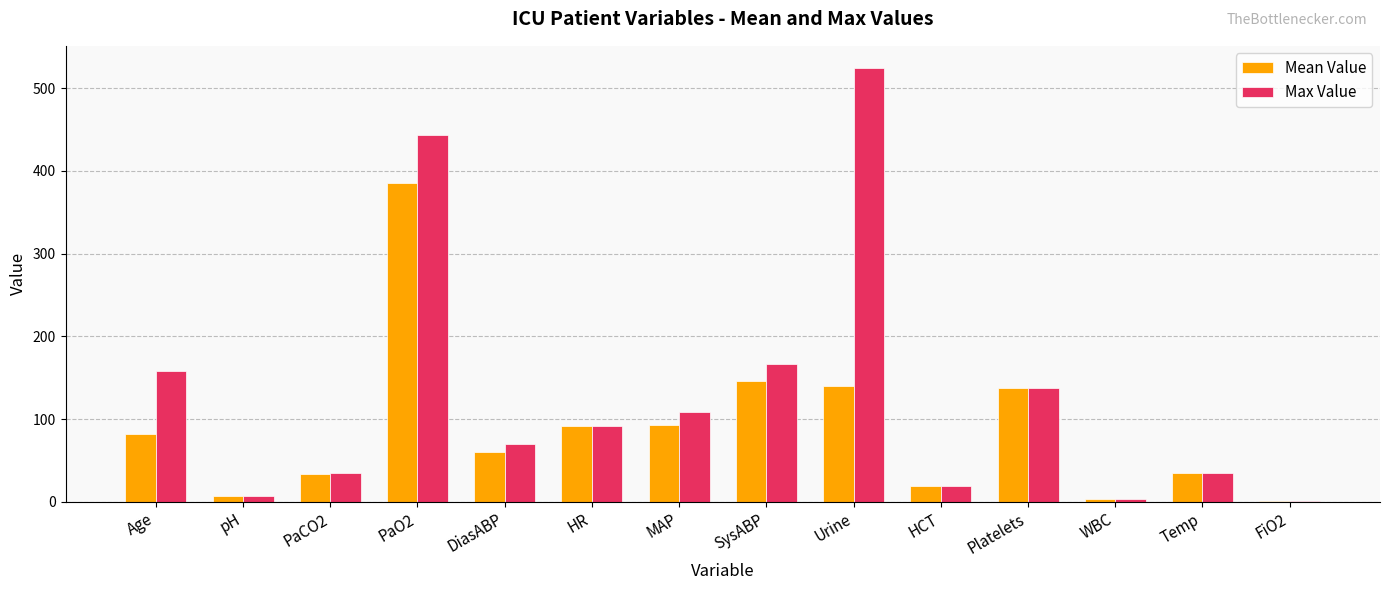

Read the Max Value value at DiasABP.

70.0